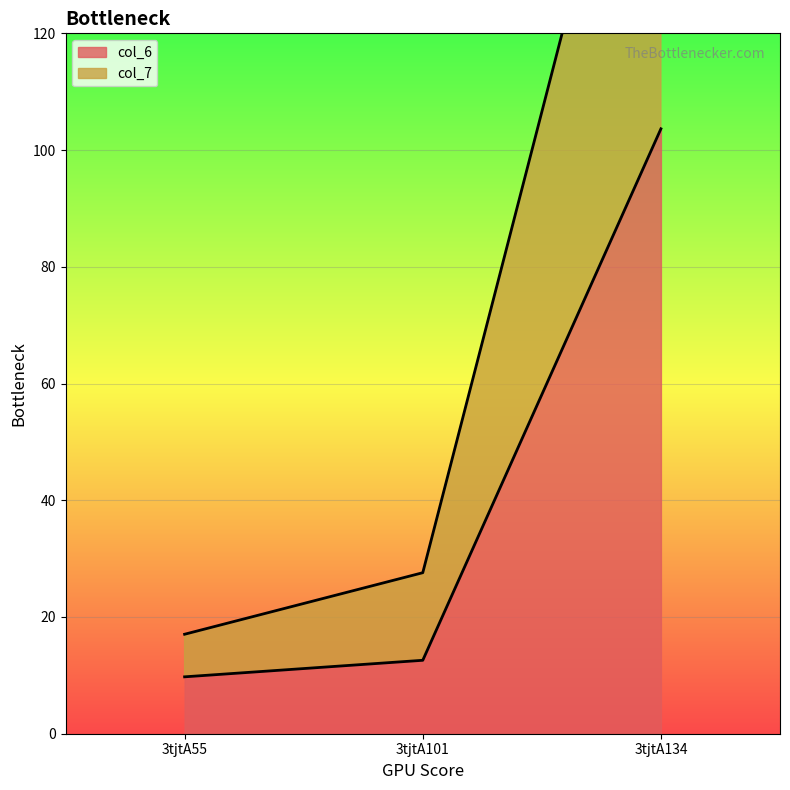

List the series in order of their overall mean, lowest first.

col_6, col_7